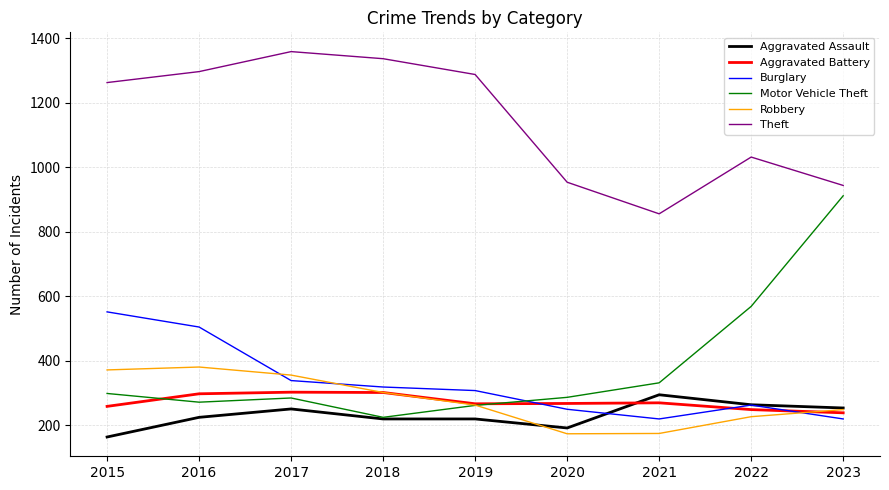

How many distinct data groups are displayed?

6